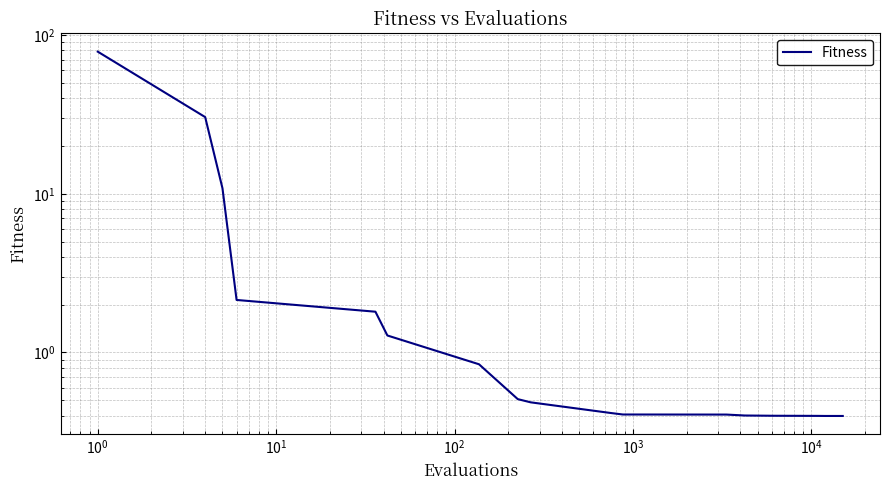

Reading left to right, what are all the values shown in this chart?

78.6	30.4	10.8	2.1	1.8	1.3	0.8	0.5	0.5	0.4	0.4	0.4	0.4	0.4	0.4	0.4	0.4	0.4	0.4	0.4